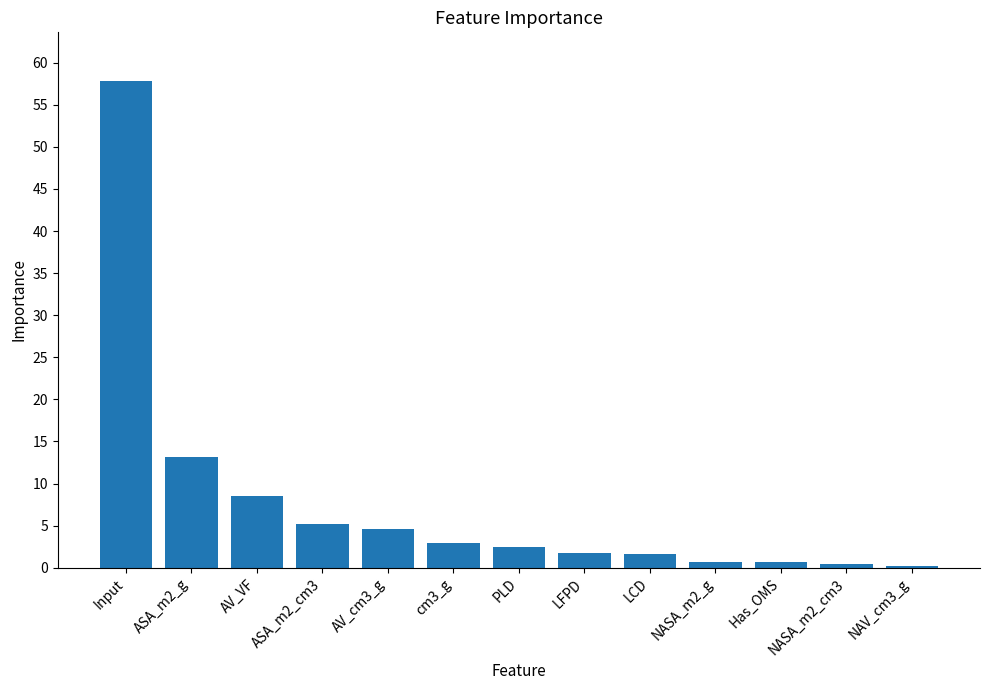

What is the approximate value at Has_OMS?

0.6